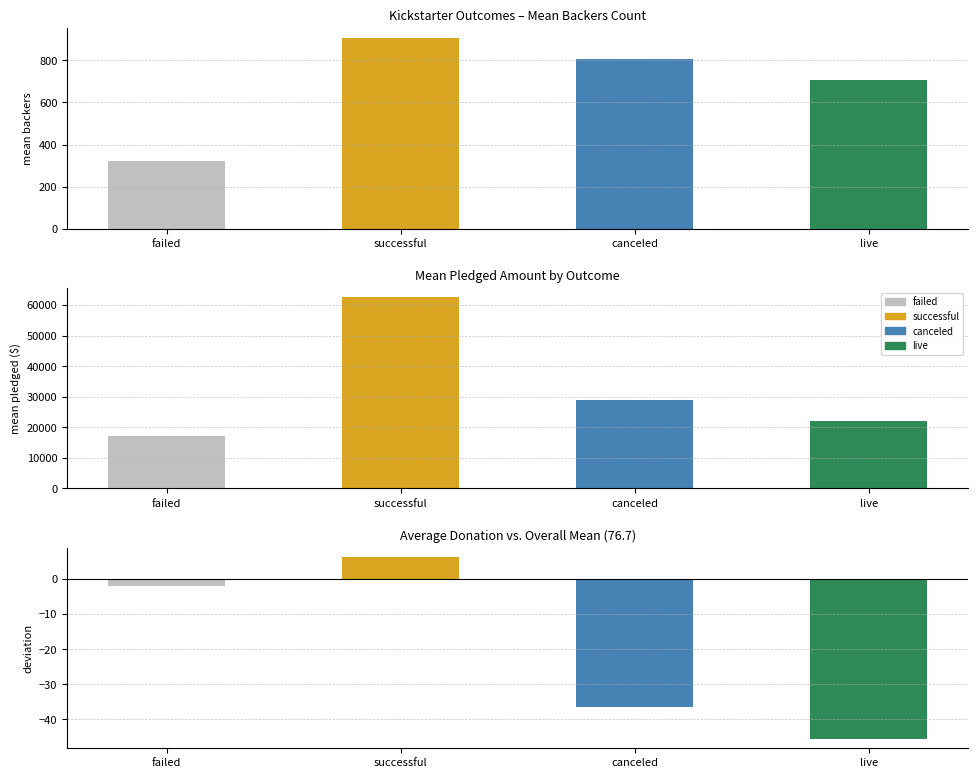

Count the number of data series in this chart.

3